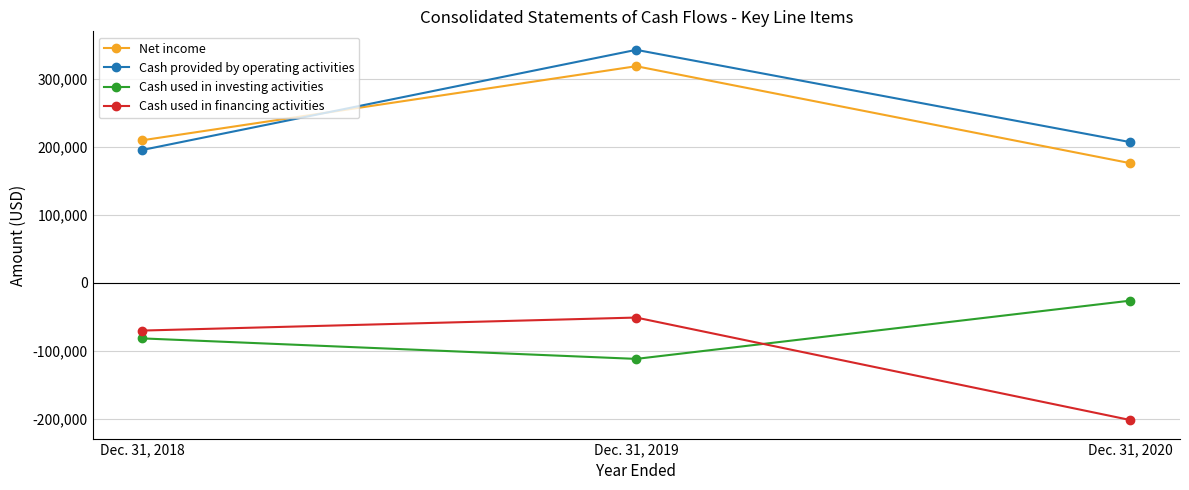

Is this an area chart (filled region under the line)?

No